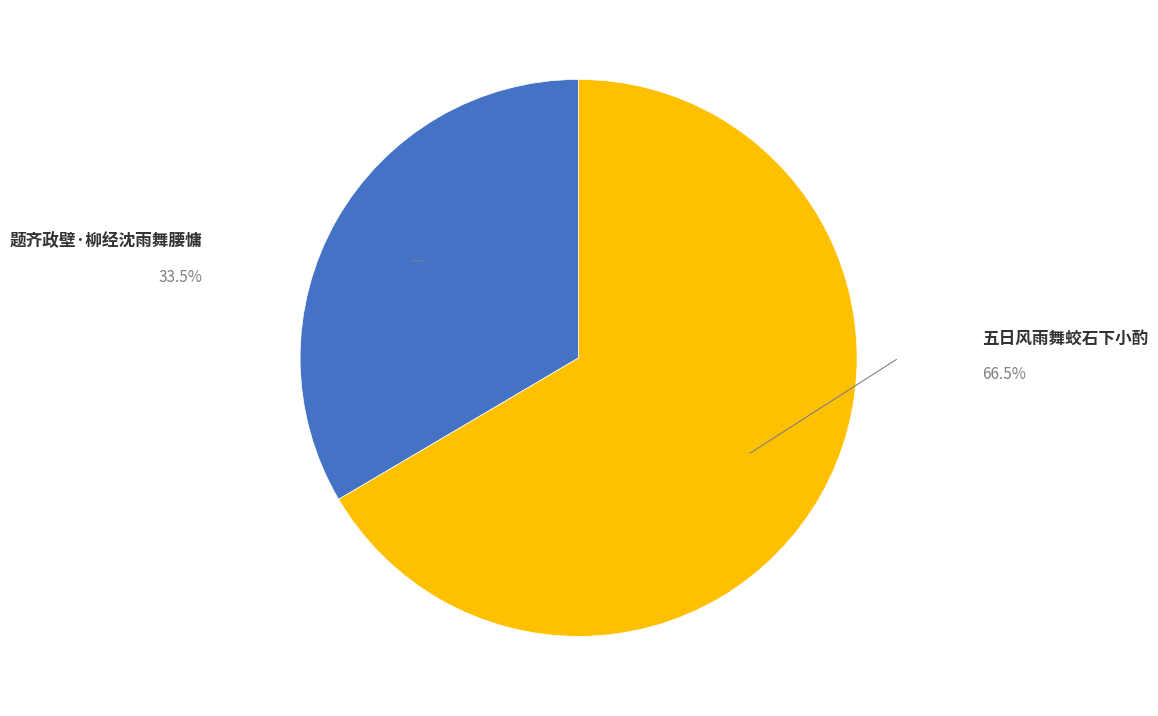

How many segments does this pie chart have?

2